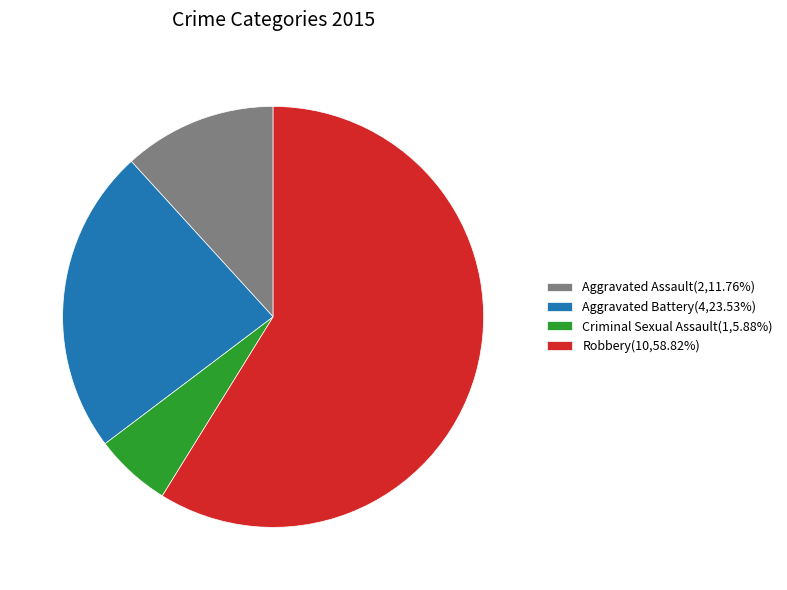

The Criminal Sexual Assault slice represents 6% of the pie. True or false?

True